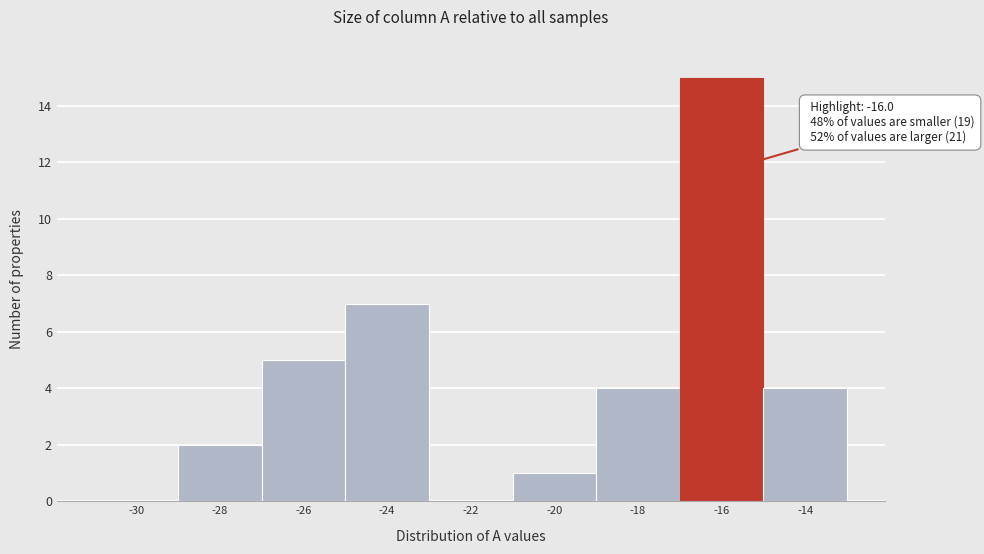

Reading left to right, transcribe all the data shown in this chart.

-30=0	-28=2	-26=5	-24=7	-22=0	-20=1	-18=4	-16=15	-14=4